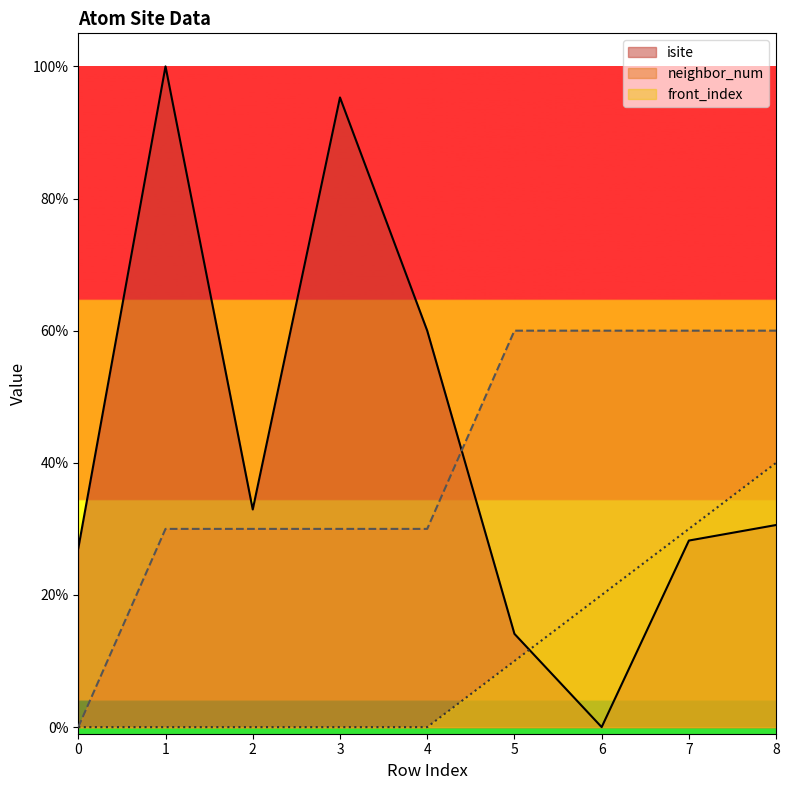

Rank the categories by neighbor_num value from highest to lowest.

5, 6, 7, 8, 1, 2, 3, 4, 0